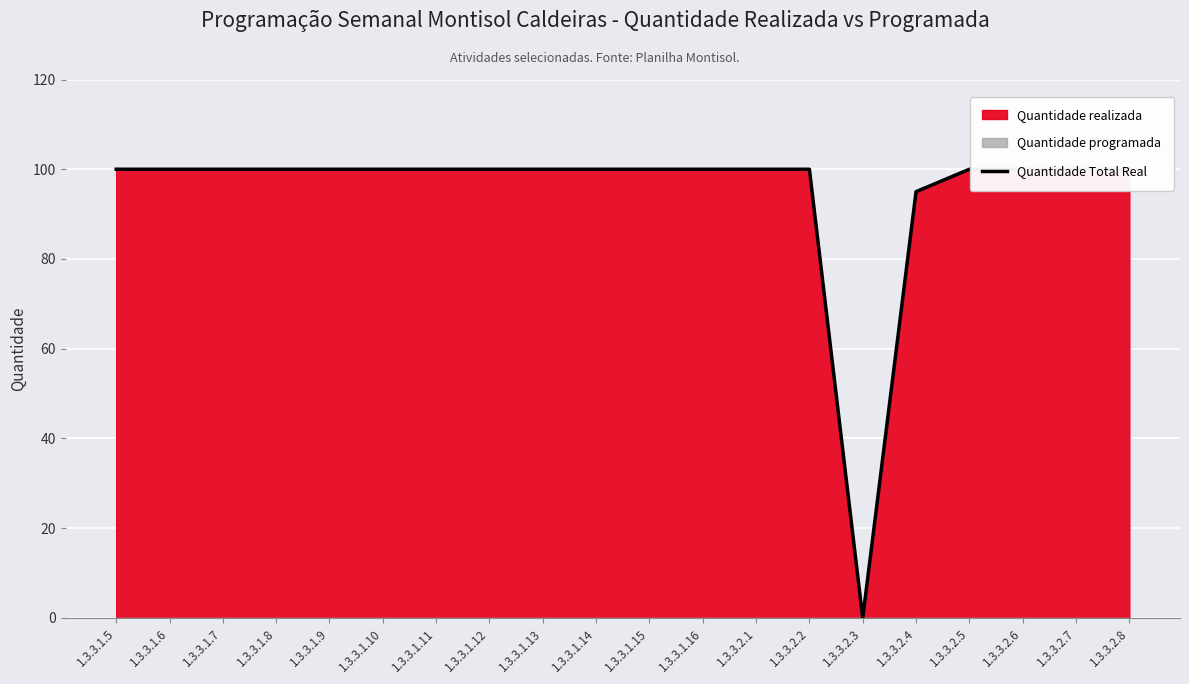

True or false: the data shows 100 at 1.3.3.1.6.

True